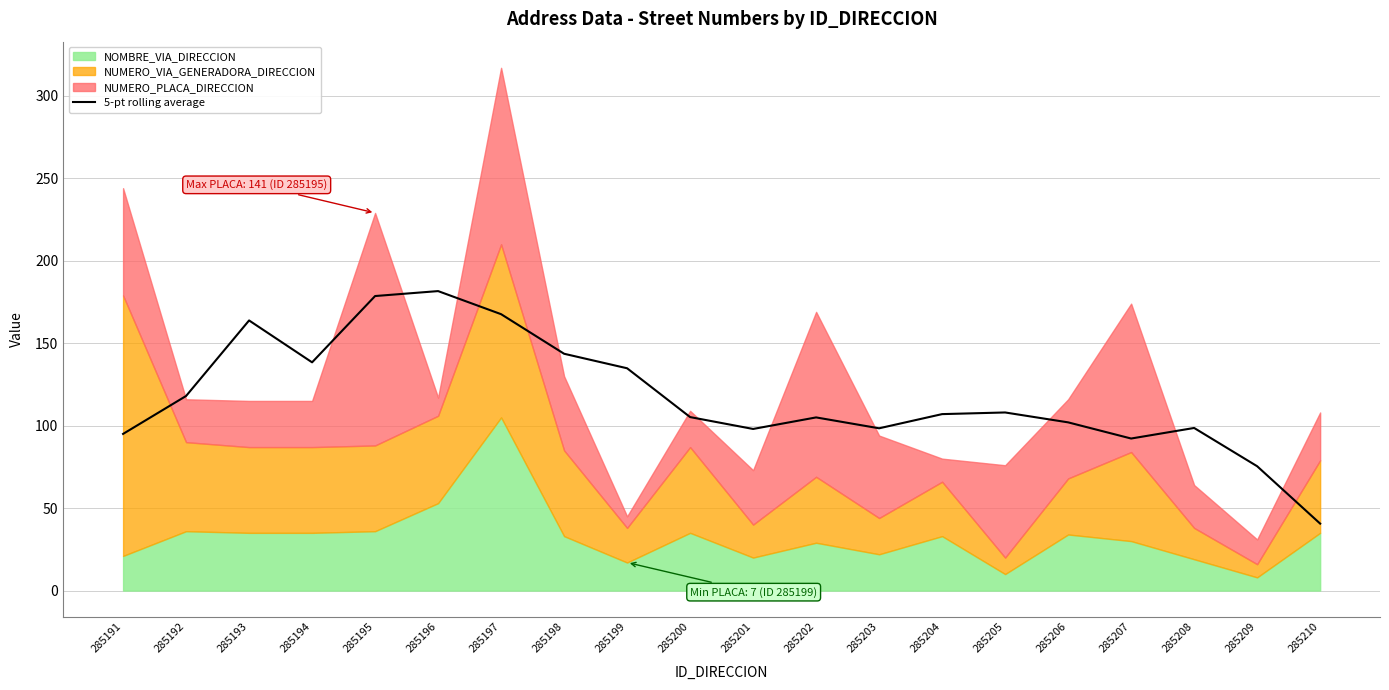

How many interior local valleys (lower than both neighbors) does the data have?

4